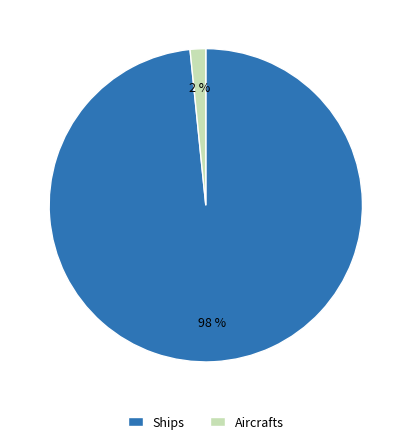

Which category has the biggest portion of the pie?

Ships